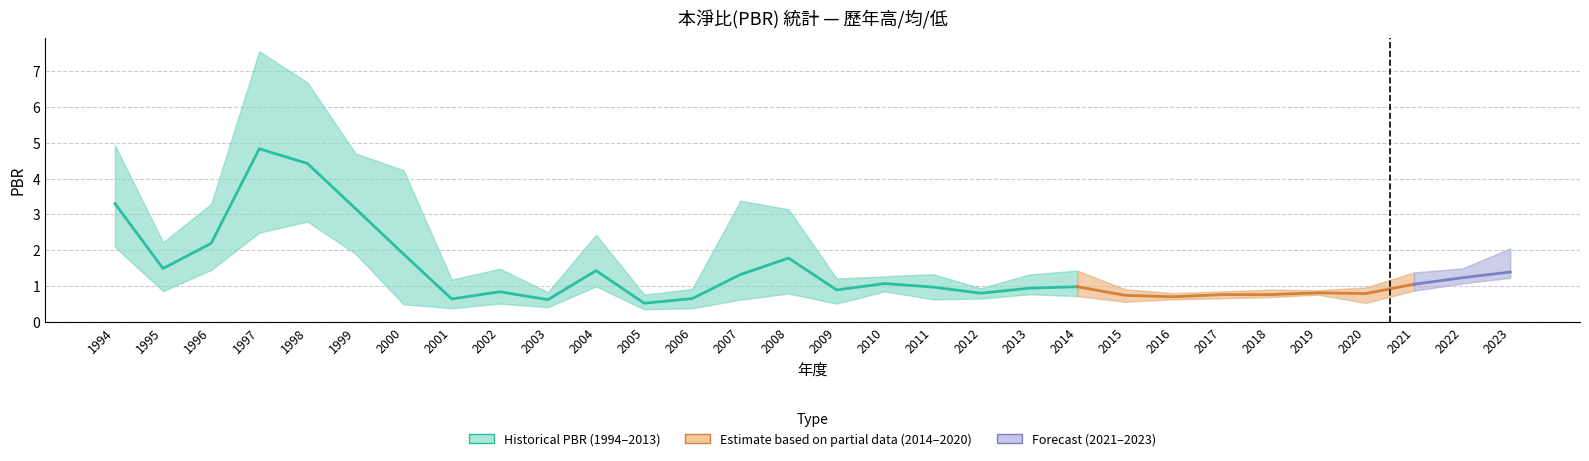

Is it true that PBR_Low equals 1.2 at 2023?

True